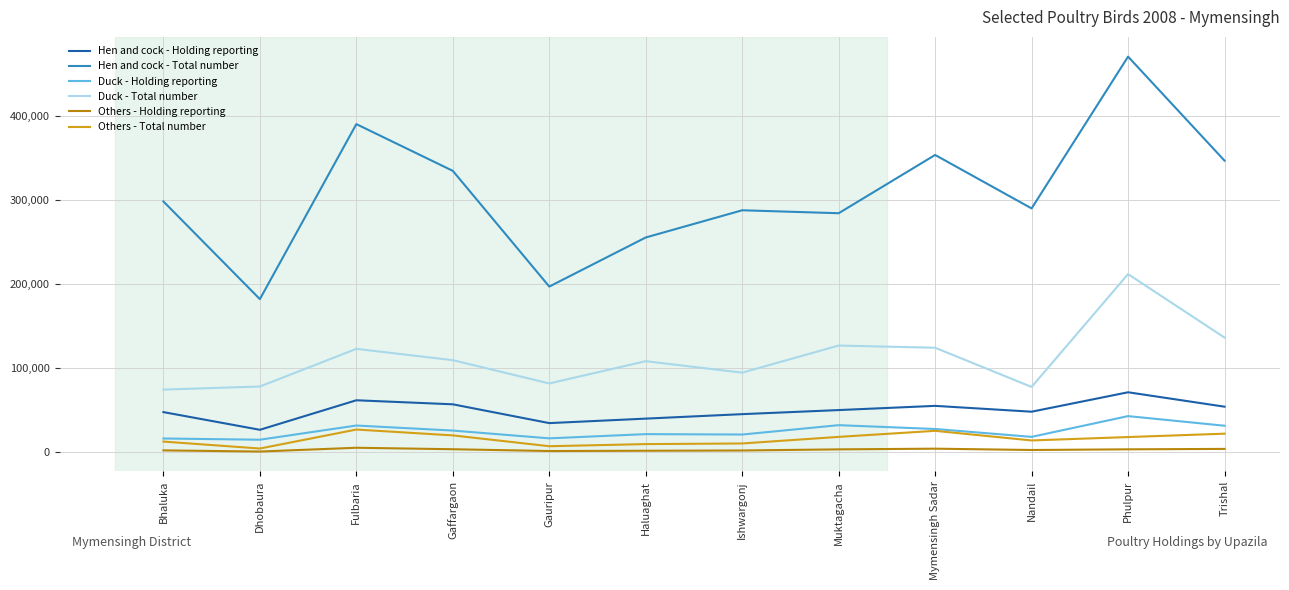

Is the value of Hen and cock - Total number at Muktagacha greater than the value of Duck - Total number at Gaffargaon?

Yes